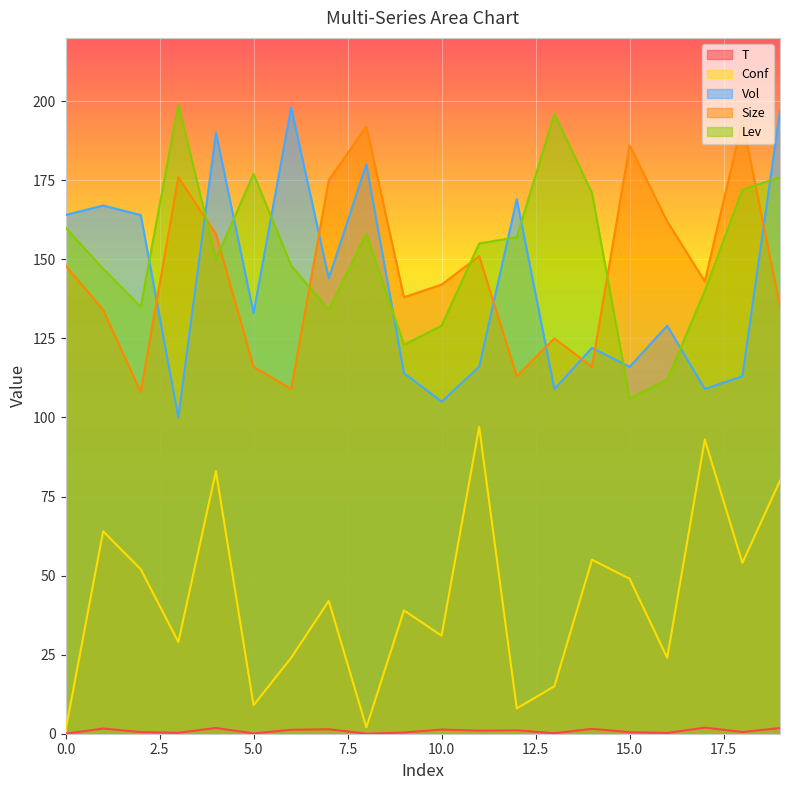

What is the difference between the maximum and minimum values in the Conf series?

96.0